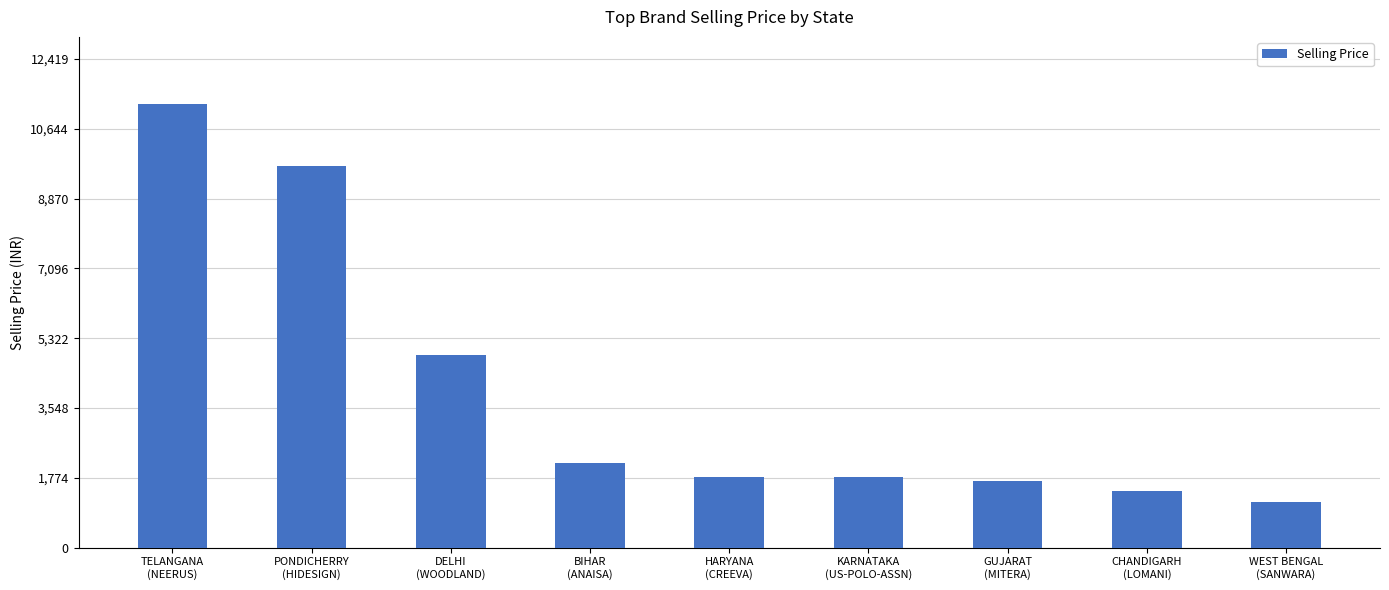

True or false: the data shows 1495 at DELHI
(WOODLAND).

False